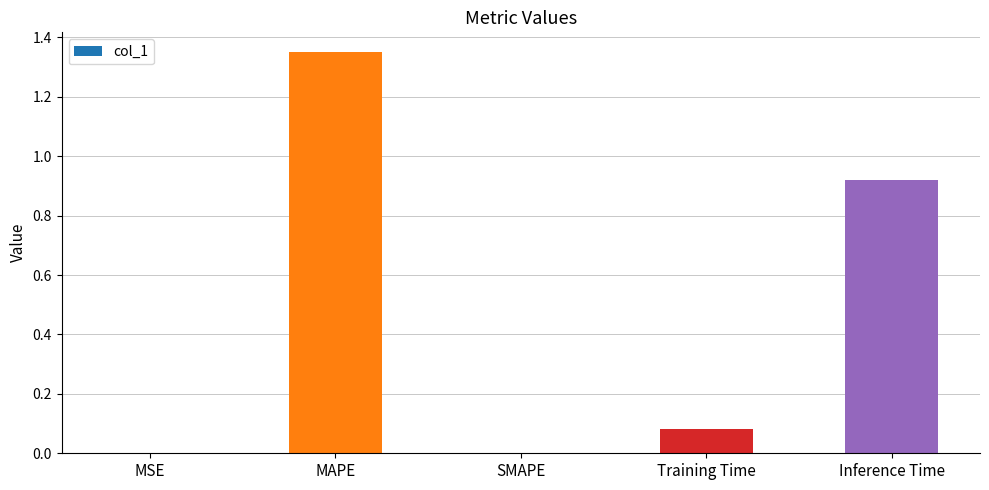

True or false: the data shows 0.0 at MSE.

True